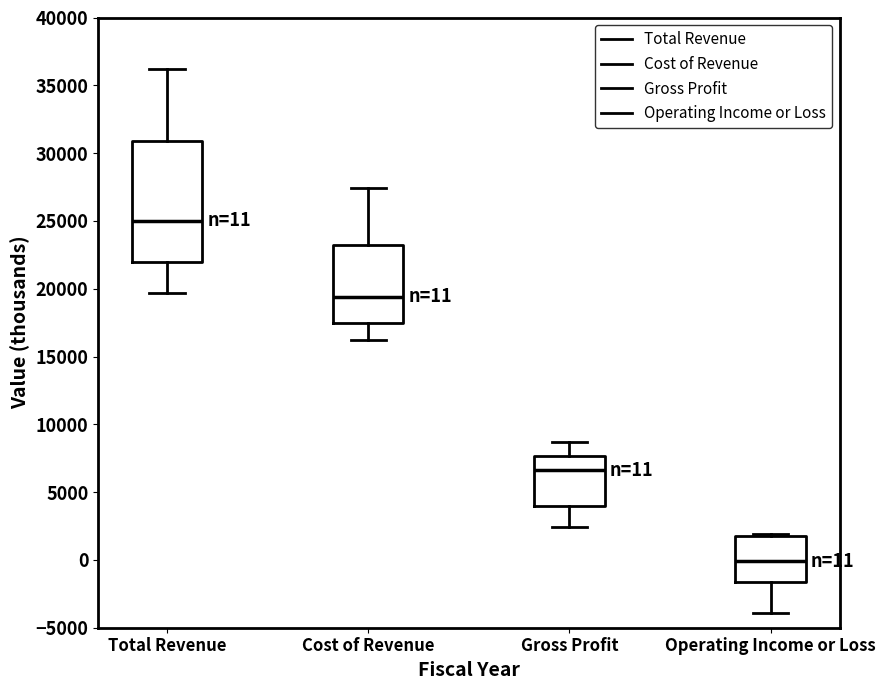

Which box is the tallest, from its lower edge to its upper edge?

Total Revenue